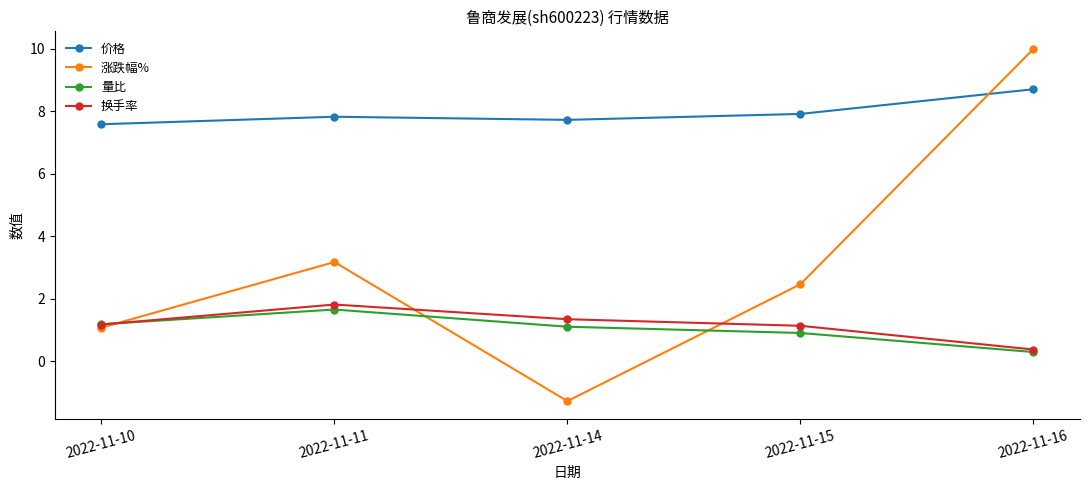

Between which two adjacent categories do 价格 and 涨跌幅% first intersect?

2022-11-15 and 2022-11-16